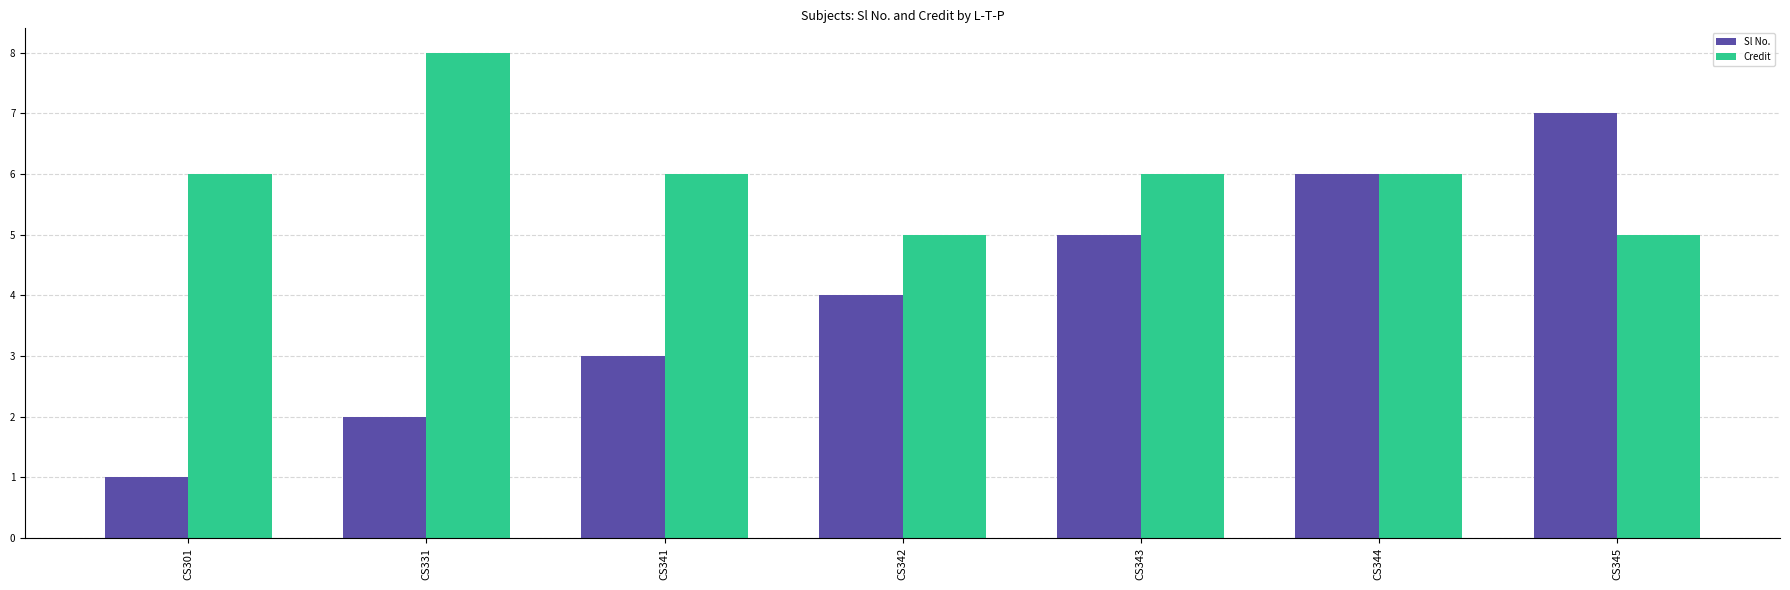

Which series has the largest range (max minus min)?

Sl No.